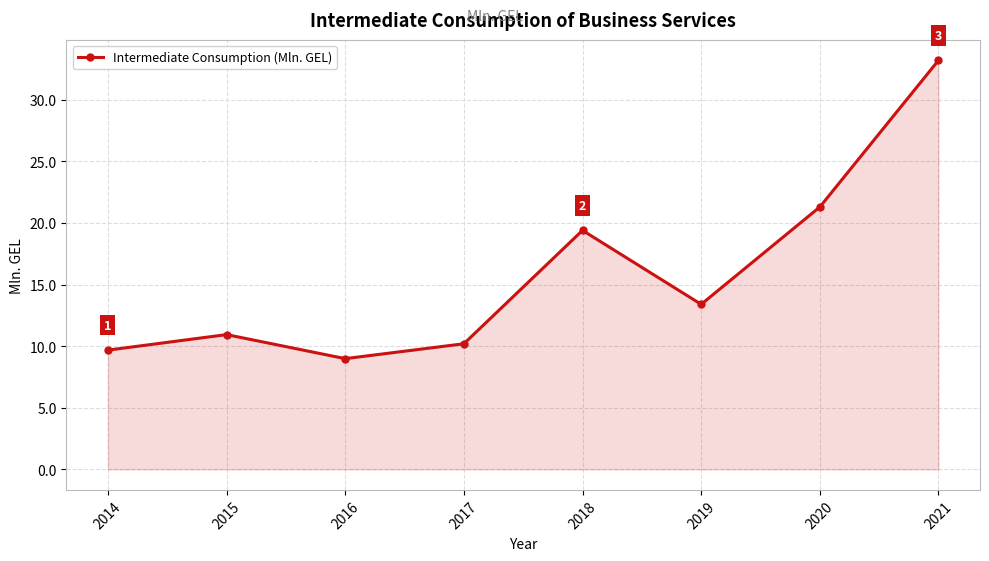

How many categories are shown in the chart?

8